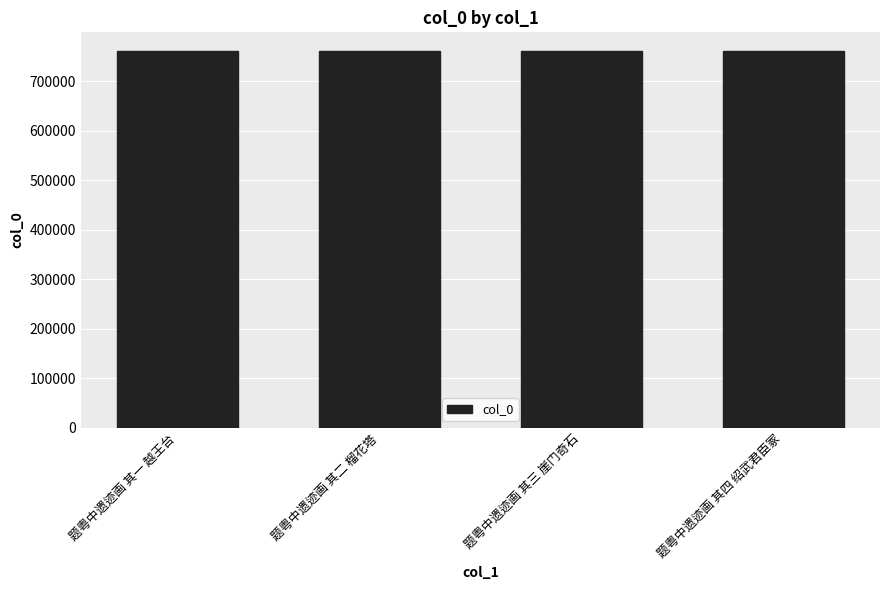

What is the minimum value shown in the chart?

760529